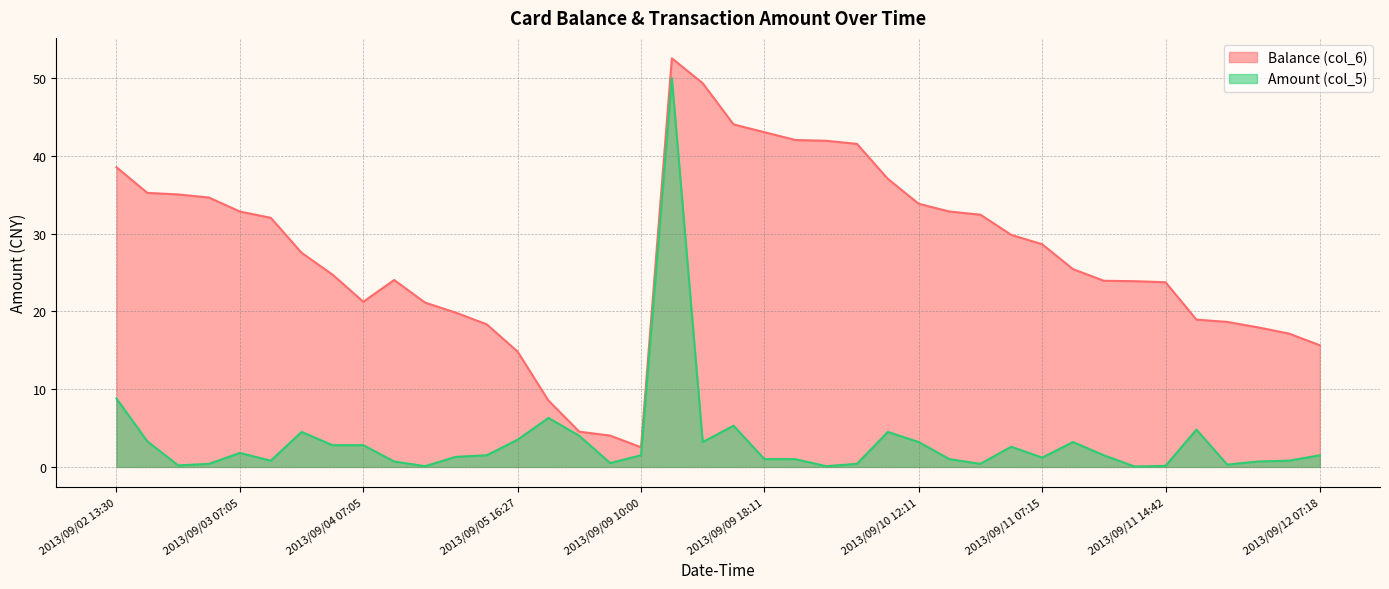

Reading right to left, extract all data points from this chart.

Balance (col_6): 2013/09/12 07:18=15.6	2013/09/12 07:08=17.1	2013/09/12 07:08=17.9	2013/09/11 22:13=18.6	2013/09/11 16:01=18.9	2013/09/11 14:42=23.7	2013/09/11 14:41=23.9	2013/09/11 12:03=23.9	2013/09/11 12:02=25.4	2013/09/11 07:15=28.6	2013/09/11 07:11=29.8	2013/09/10 22:25=32.4	2013/09/10 16:14=32.8	2013/09/10 12:11=33.8	2013/09/10 07:15=37.0	2013/09/09 22:55=41.5	2013/09/09 22:51=41.9	2013/09/09 19:39=42.0	2013/09/09 18:11=43.0	2013/09/09 14:06=44.0	2013/09/09 12:07=49.3	2013/09/09 11:59=52.5	2013/09/09 10:00=2.5	2013/09/08 23:36=4.0	2013/09/08 16:58=4.5	2013/09/06 14:27=8.5	2013/09/05 16:27=14.8	2013/09/05 07:25=18.3	2013/09/04 19:42=19.8	2013/09/04 19:42=21.1	2013/09/04 07:55=24.0	2013/09/04 07:05=21.2	2013/09/03 18:35=24.7	2013/09/03 11:57=27.5	2013/09/03 07:06=32.0	2013/09/03 07:05=32.8	2013/09/02 20:34=34.6	2013/09/02 20:31=35.0	2013/09/02 17:57=35.2	2013/09/02 13:30=38.5
Amount (col_5): 2013/09/12 07:18=1.5	2013/09/12 07:08=0.8	2013/09/12 07:08=0.7	2013/09/11 22:13=0.3	2013/09/11 16:01=4.8	2013/09/11 14:42=0.1	2013/09/11 14:41=0.1	2013/09/11 12:03=1.5	2013/09/11 12:02=3.2	2013/09/11 07:15=1.2	2013/09/11 07:11=2.6	2013/09/10 22:25=0.4	2013/09/10 16:14=1.0	2013/09/10 12:11=3.2	2013/09/10 07:15=4.5	2013/09/09 22:55=0.4	2013/09/09 22:51=0.1	2013/09/09 19:39=1.0	2013/09/09 18:11=1.0	2013/09/09 14:06=5.3	2013/09/09 12:07=3.2	2013/09/09 11:59=50.0	2013/09/09 10:00=1.5	2013/09/08 23:36=0.5	2013/09/08 16:58=4.0	2013/09/06 14:27=6.3	2013/09/05 16:27=3.5	2013/09/05 07:25=1.5	2013/09/04 19:42=1.3	2013/09/04 19:42=0.1	2013/09/04 07:55=0.7	2013/09/04 07:05=2.8	2013/09/03 18:35=2.8	2013/09/03 11:57=4.5	2013/09/03 07:06=0.8	2013/09/03 07:05=1.8	2013/09/02 20:34=0.4	2013/09/02 20:31=0.2	2013/09/02 17:57=3.3	2013/09/02 13:30=8.8